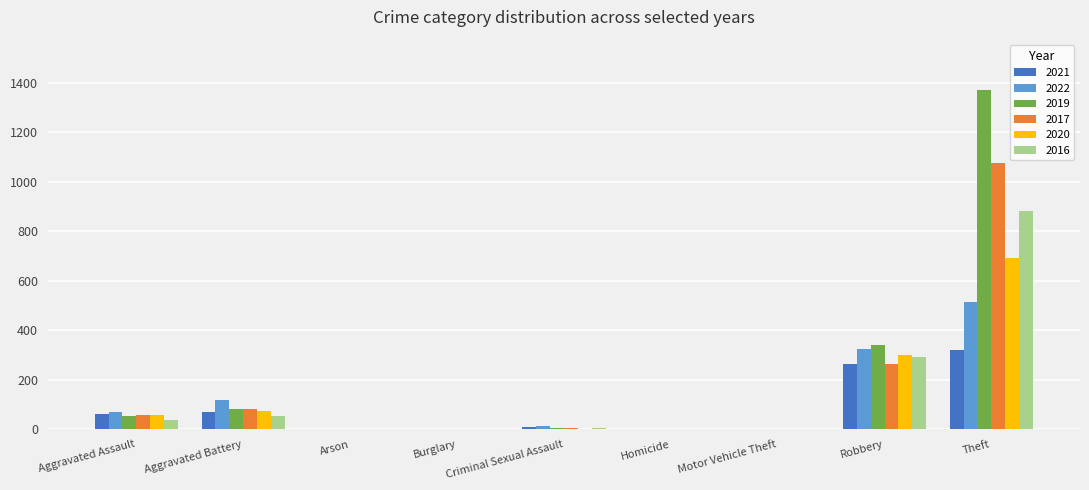

At which label does 2022 reach its peak?

Theft